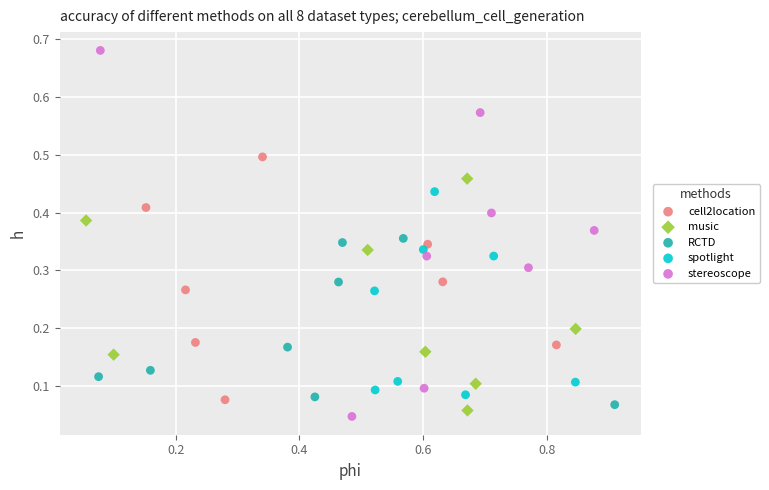

Which series has the largest Y range (max minus min)?

stereoscope